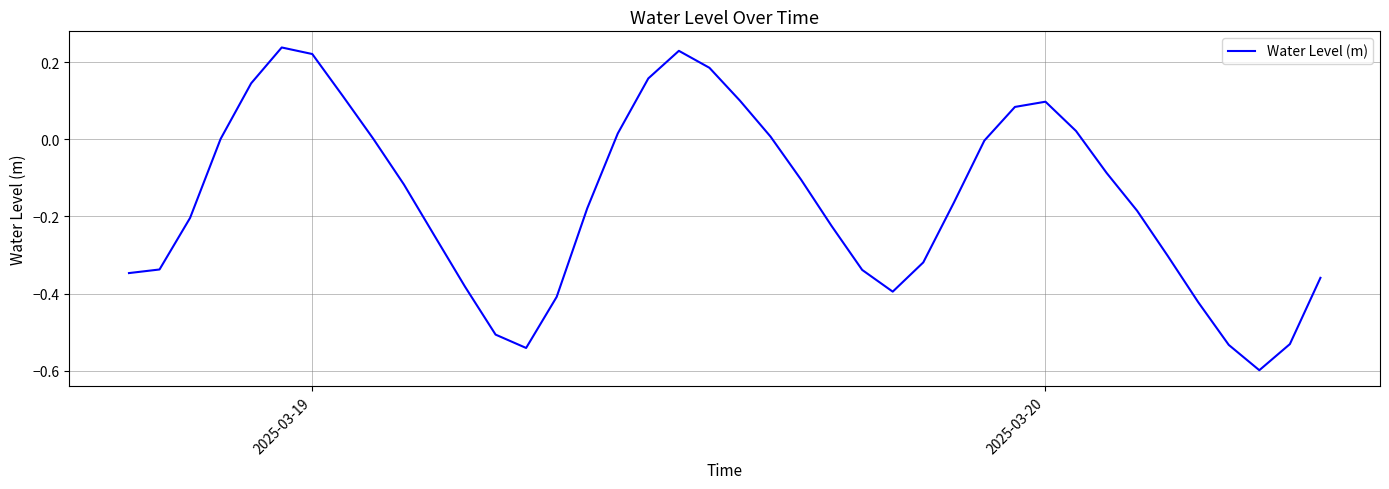

What is the minimum value shown in the chart?

-0.6